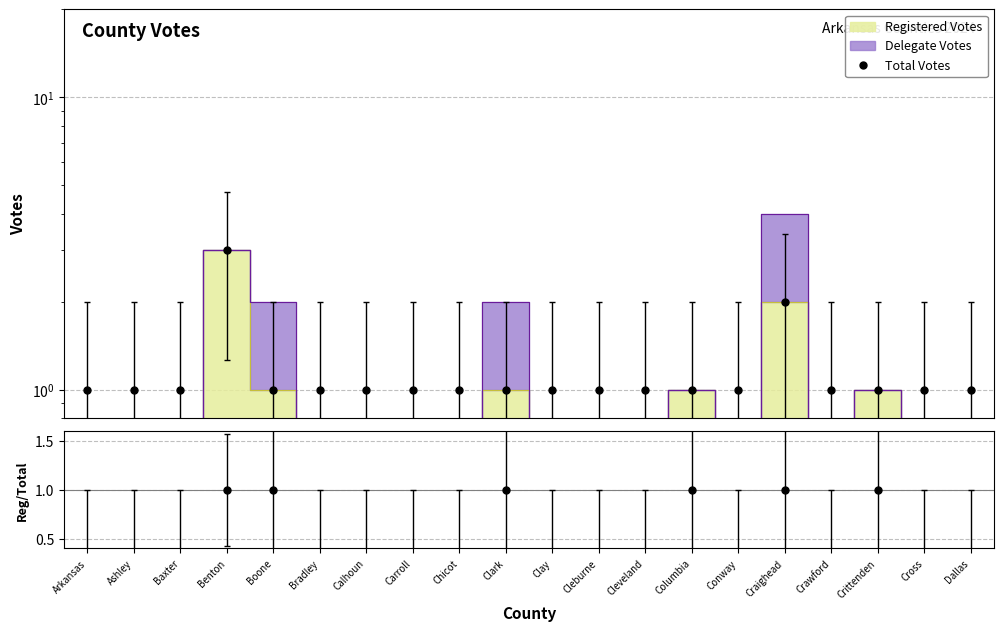

What is the sum of all Reg/Total values?

6